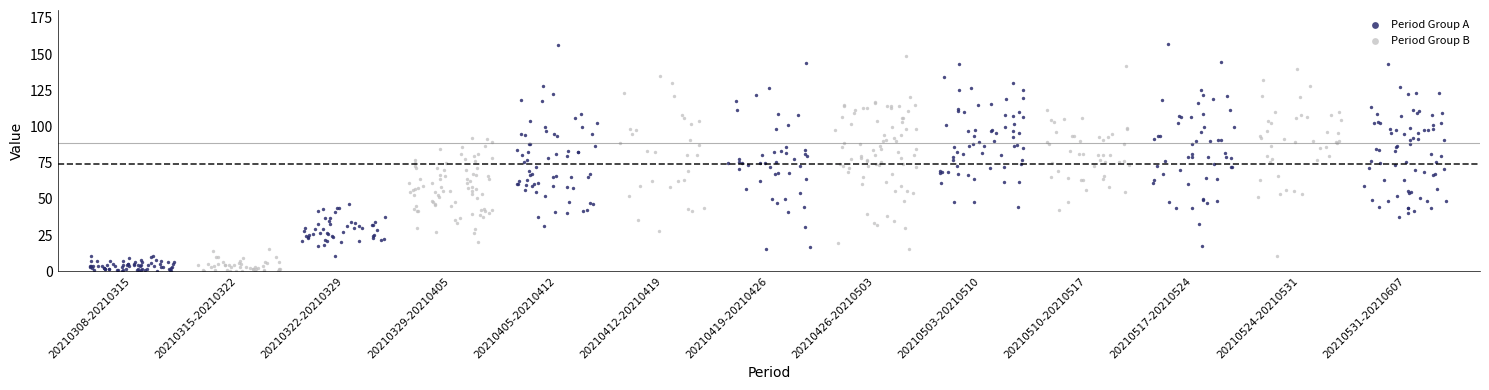

Which series reaches the maximum Y coordinate?

Period Group A